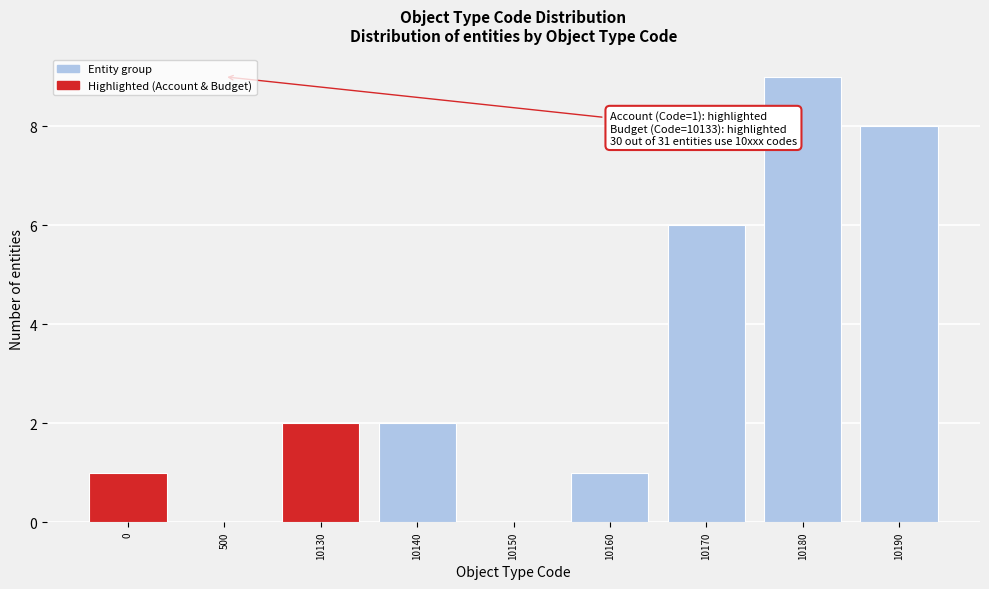

Reading right to left, what are all the values shown in this chart?

10190=8	10180=9	10170=6	10160=1	10150=0	10140=2	10130=2	500=0	0=1